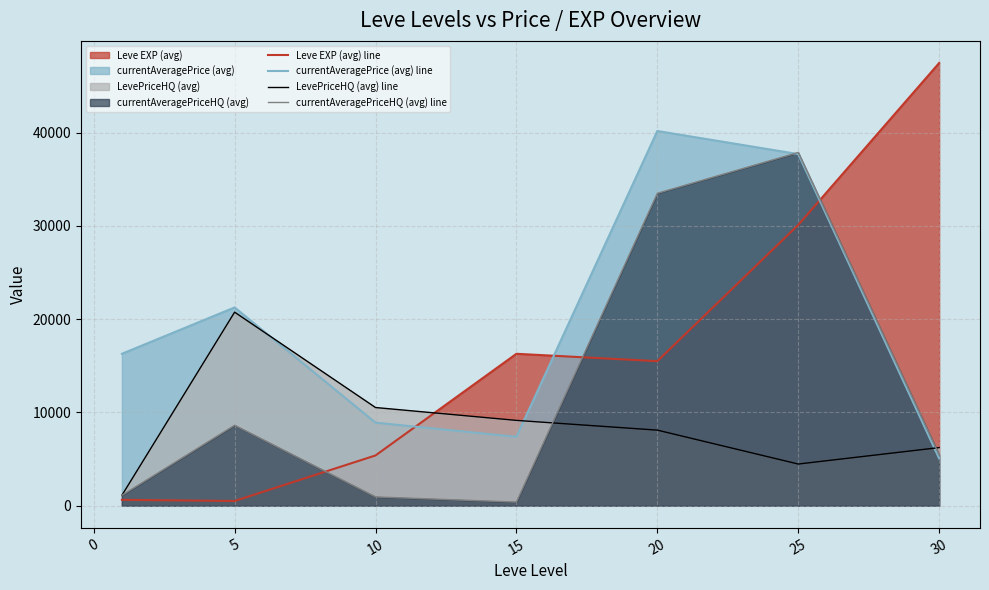

What is the greatest value displayed?

47467.5